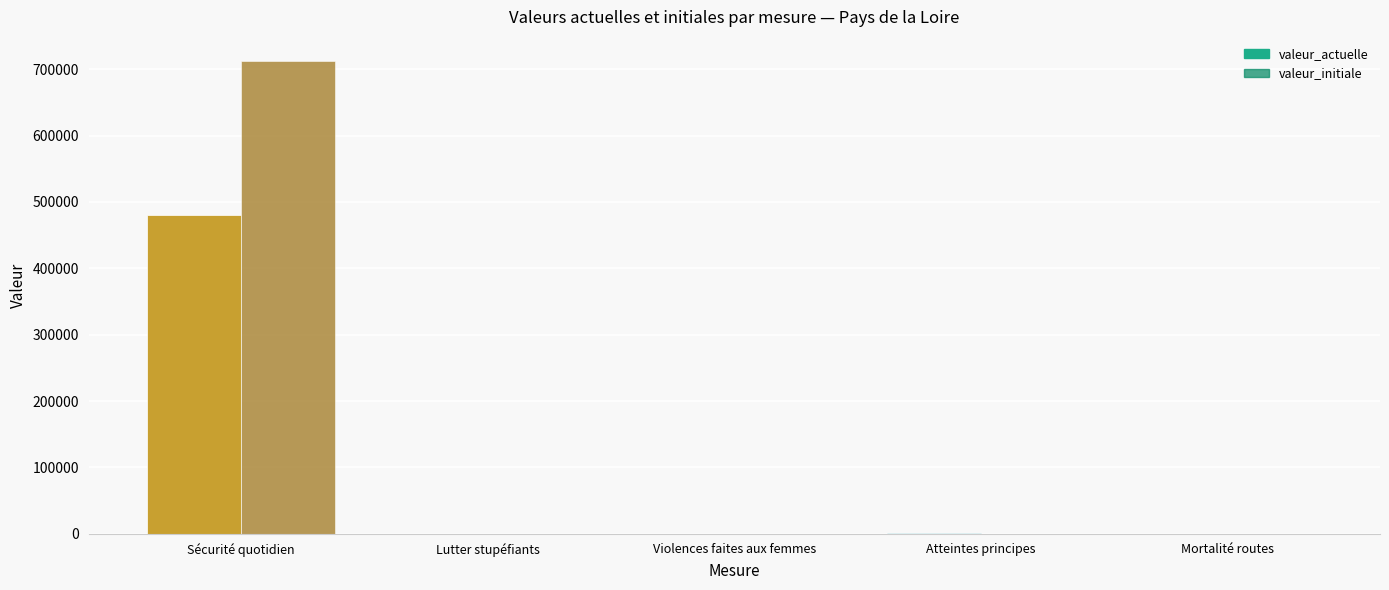

At which category is the sum across all series the highest?

Sécurité quotidien